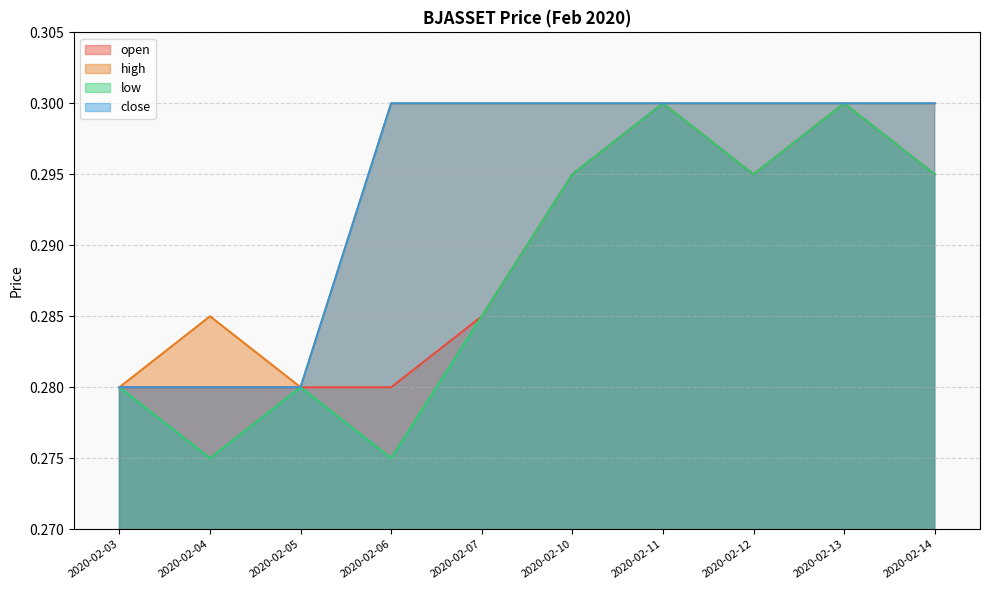

Reading right to left, extract all data points from this chart.

open: 2020-02-14=0.3	2020-02-13=0.3	2020-02-12=0.3	2020-02-11=0.3	2020-02-10=0.3	2020-02-07=0.3	2020-02-06=0.3	2020-02-05=0.3	2020-02-04=0.3	2020-02-03=0.3
high: 2020-02-14=0.3	2020-02-13=0.3	2020-02-12=0.3	2020-02-11=0.3	2020-02-10=0.3	2020-02-07=0.3	2020-02-06=0.3	2020-02-05=0.3	2020-02-04=0.3	2020-02-03=0.3
low: 2020-02-14=0.3	2020-02-13=0.3	2020-02-12=0.3	2020-02-11=0.3	2020-02-10=0.3	2020-02-07=0.3	2020-02-06=0.3	2020-02-05=0.3	2020-02-04=0.3	2020-02-03=0.3
close: 2020-02-14=0.3	2020-02-13=0.3	2020-02-12=0.3	2020-02-11=0.3	2020-02-10=0.3	2020-02-07=0.3	2020-02-06=0.3	2020-02-05=0.3	2020-02-04=0.3	2020-02-03=0.3